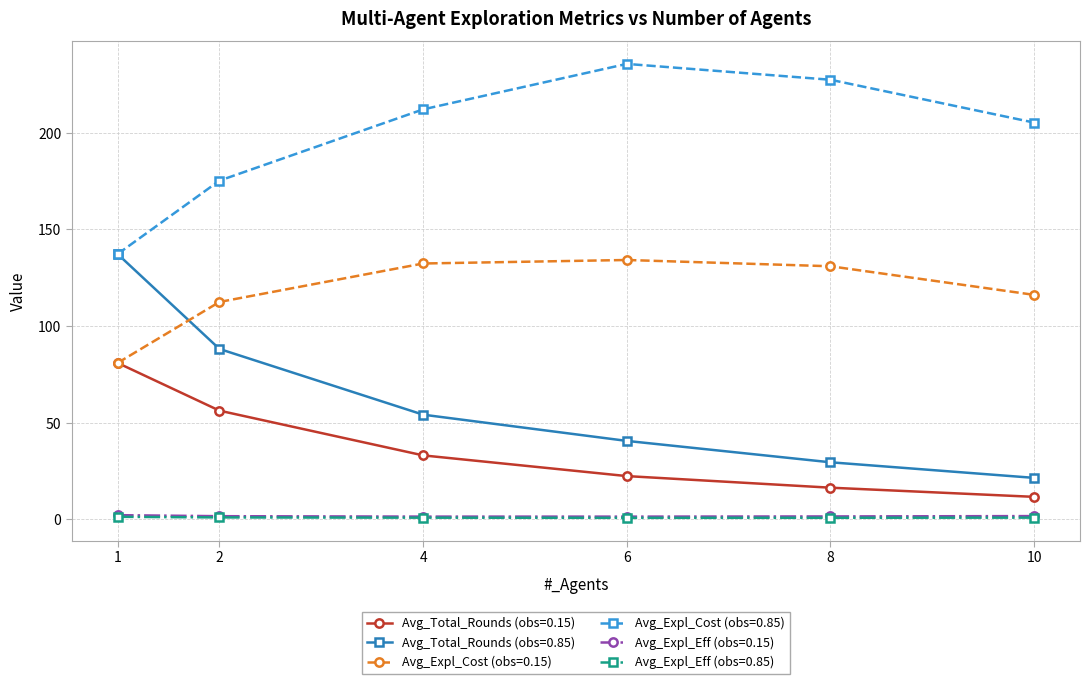

What is the difference between the maximum and second lowest values in the Avg_Expl_Eff (obs=0.15) series?

0.7